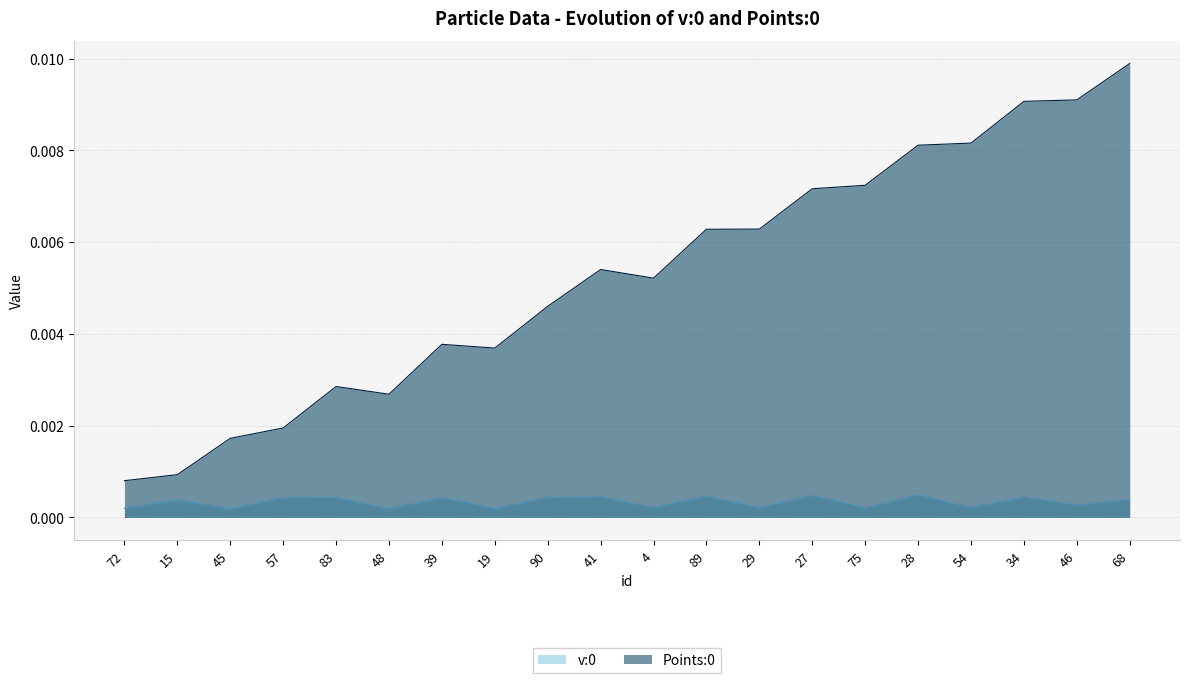

Where is the first local maximum for Points:0?

83